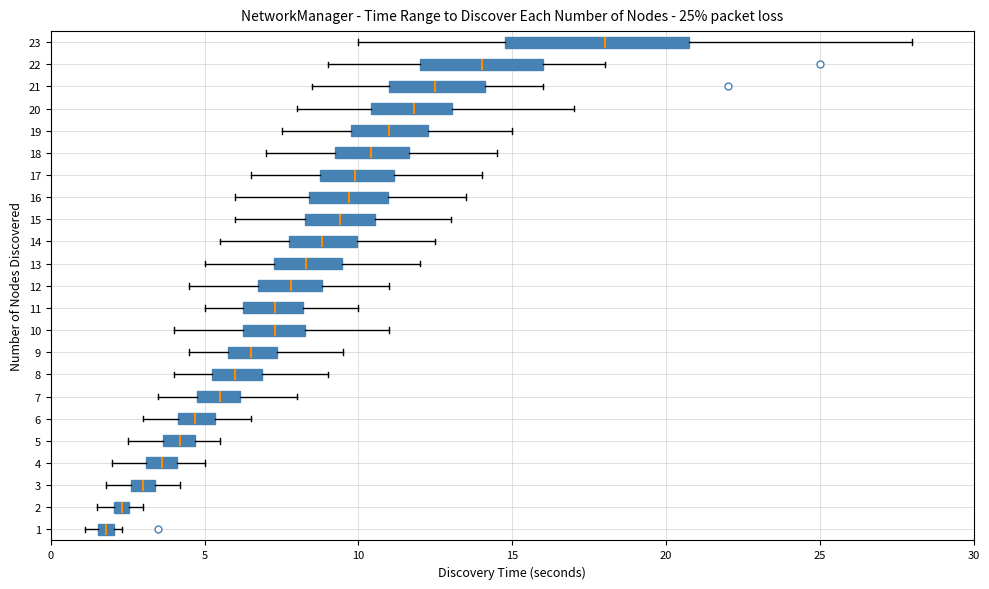

Where is the left edge of the box at y = 2 on the x-axis? The values are not printed on the chart, so give them approximately, as read against the axis.

2.0